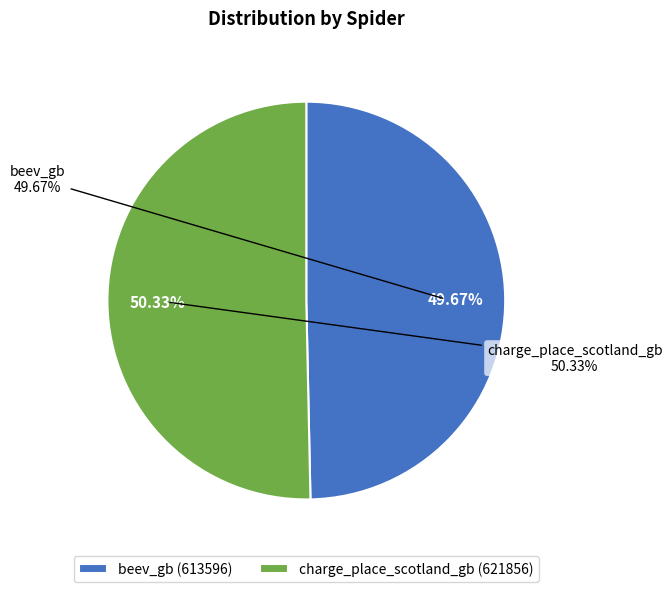

What is the change in value from beev_gb to charge_place_scotland_gb?

+8260